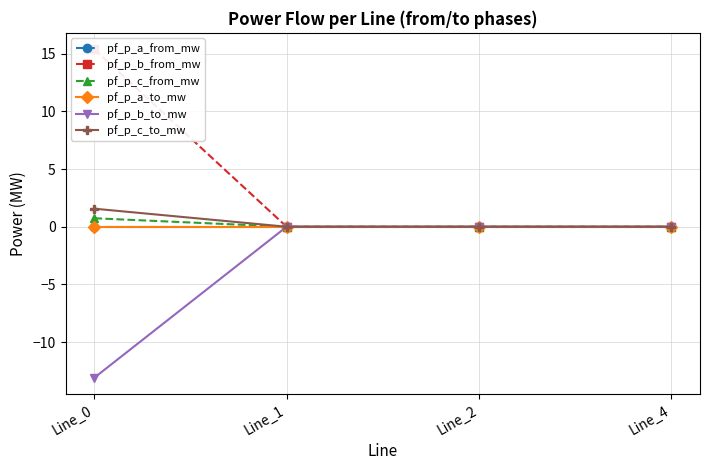

What is the sum of the pf_p_c_from_mw values at Line_0 and Line_1?

0.7